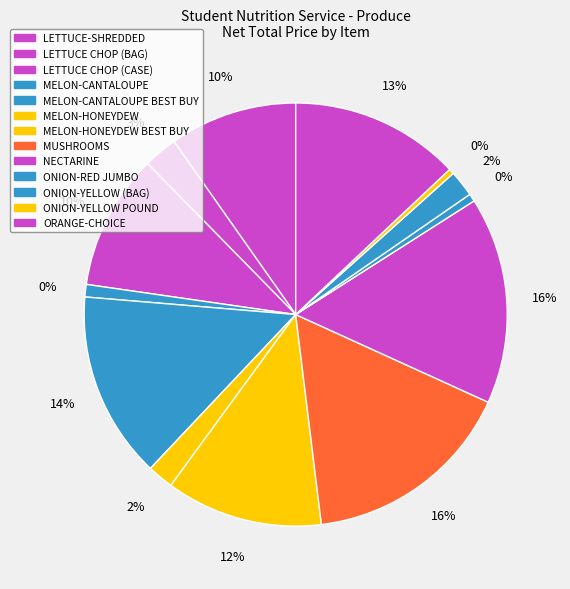

Count the number of slices in the pie.

13